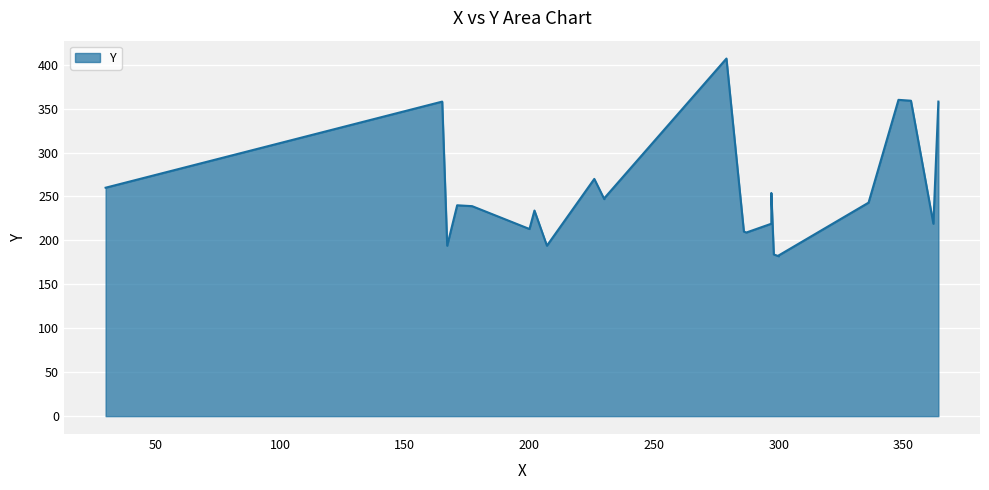

What is the greatest value displayed?

407